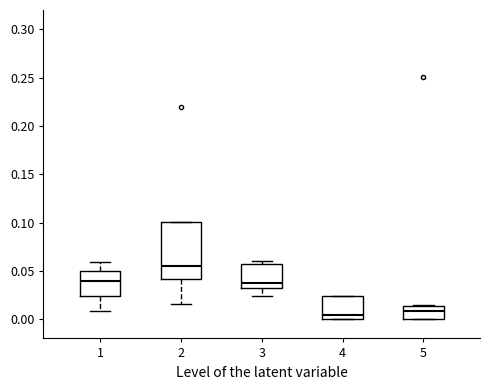

Reading left to right, read every box against the y-axis: the position of its median line, the range the box covers, and the ends of its whiskers. The values are not printed on the chart, so give them approximately, as read against the axis.

1: median 0.040, box 0.025 to 0.050, whiskers 0.010 to 0.060
2: median 0.055, box 0.040 to 0.100, whiskers 0.015 to 0.100
3: median 0.035, box 0.030 to 0.055, whiskers 0.025 to 0.060
4: median 0.005, box 0.000 to 0.025, whiskers 0.000 to 0.025
5: median 0.010, box 0.000 to 0.015, whiskers 0.000 to 0.015